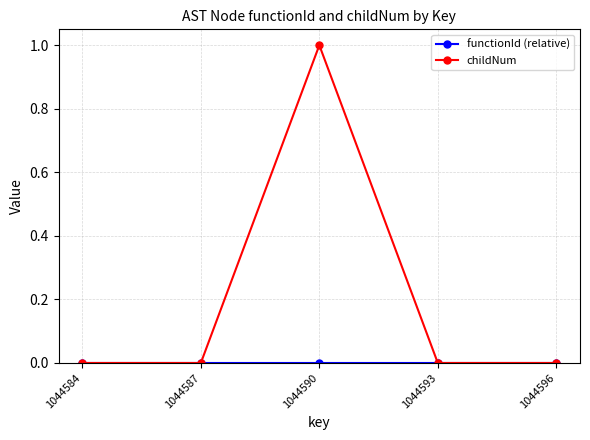

True or false: childNum has more than 2 points higher than both neighbors.

False